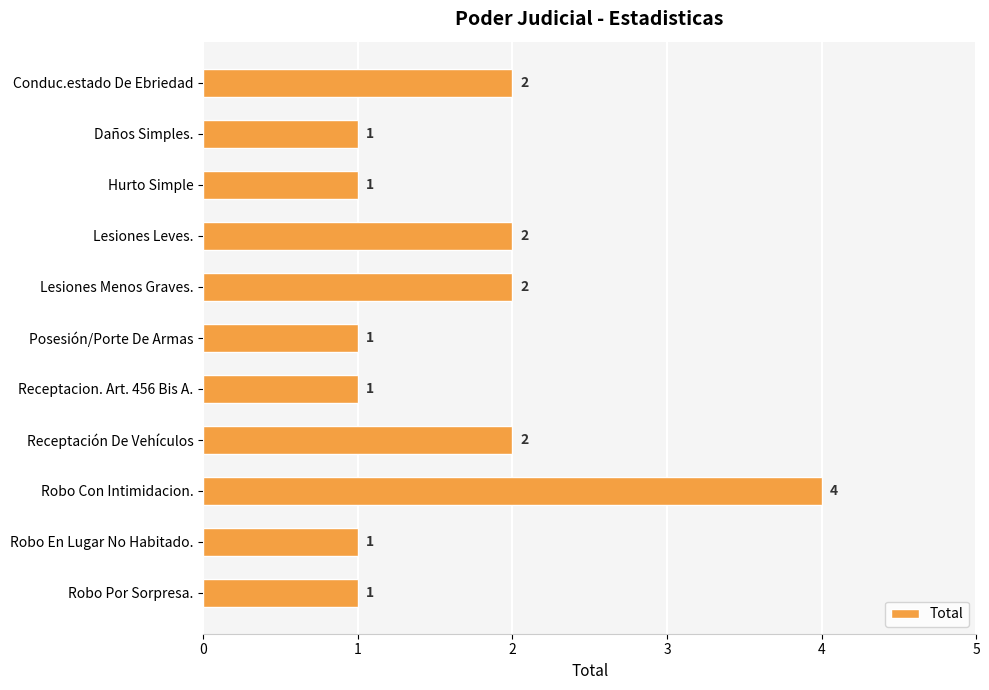

What is the difference between the maximum and second lowest values?

3